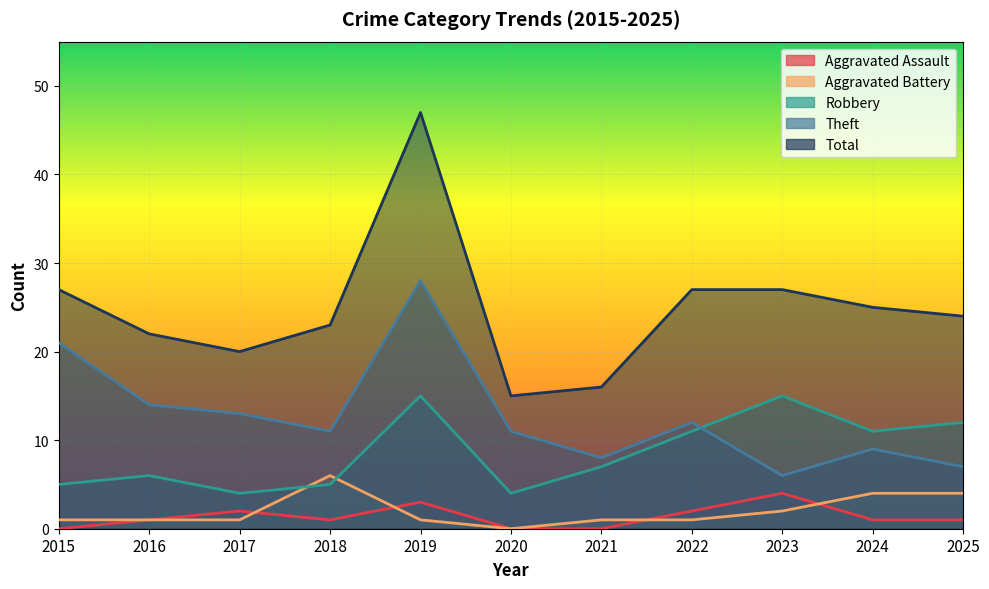

True or false: Aggravated Assault has a value of 4 at 2023.

True